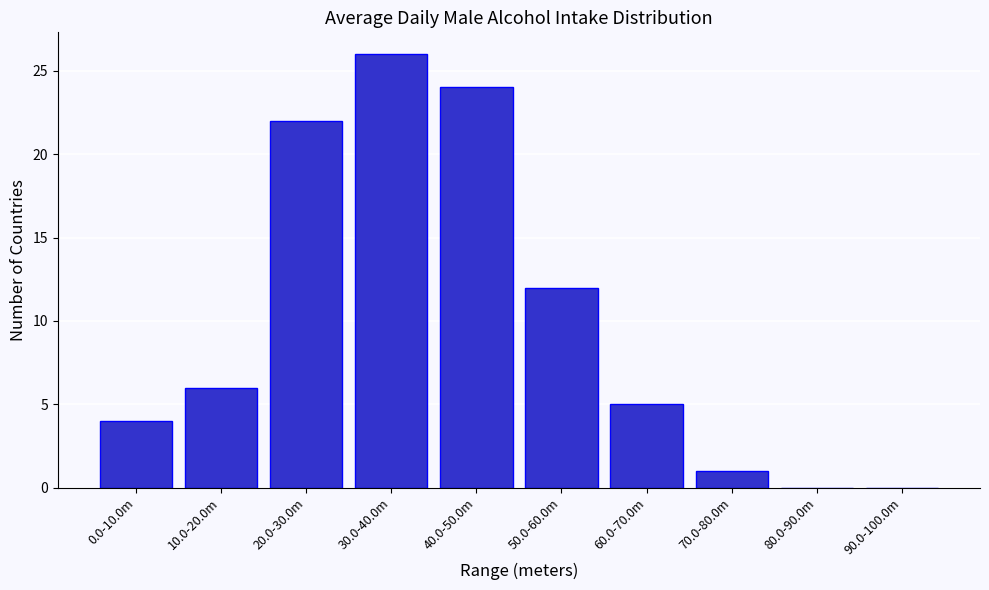

Reading right to left, transcribe all the data shown in this chart.

90.0-100.0m=0	80.0-90.0m=0	70.0-80.0m=1	60.0-70.0m=5	50.0-60.0m=12	40.0-50.0m=24	30.0-40.0m=26	20.0-30.0m=22	10.0-20.0m=6	0.0-10.0m=4